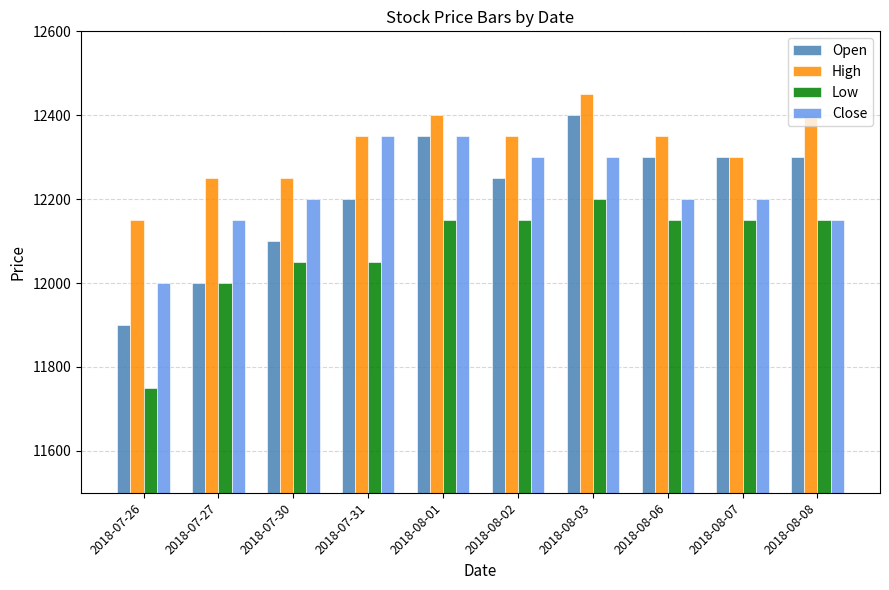

Reading left to right, extract all data points from this chart.

Open: 11900	12000	12100	12200	12350	12250	12400	12300	12300	12300
High: 12150	12250	12250	12350	12400	12350	12450	12350	12300	12400
Low: 11750	12000	12050	12050	12150	12150	12200	12150	12150	12150
Close: 12000	12150	12200	12350	12350	12300	12300	12200	12200	12150